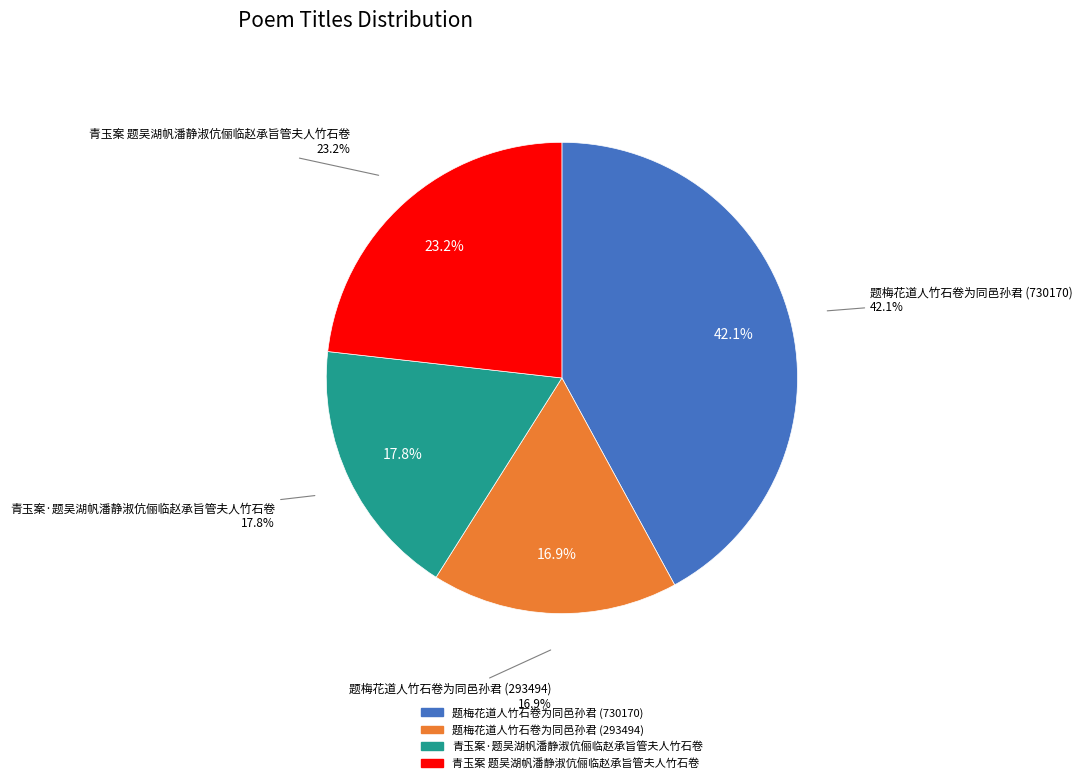

Which has a higher value, 青玉案 题吴湖帆潘静淑伉俪临赵承旨管夫人竹石卷 or 题梅花道人竹石卷为同邑孙君?

青玉案 题吴湖帆潘静淑伉俪临赵承旨管夫人竹石卷